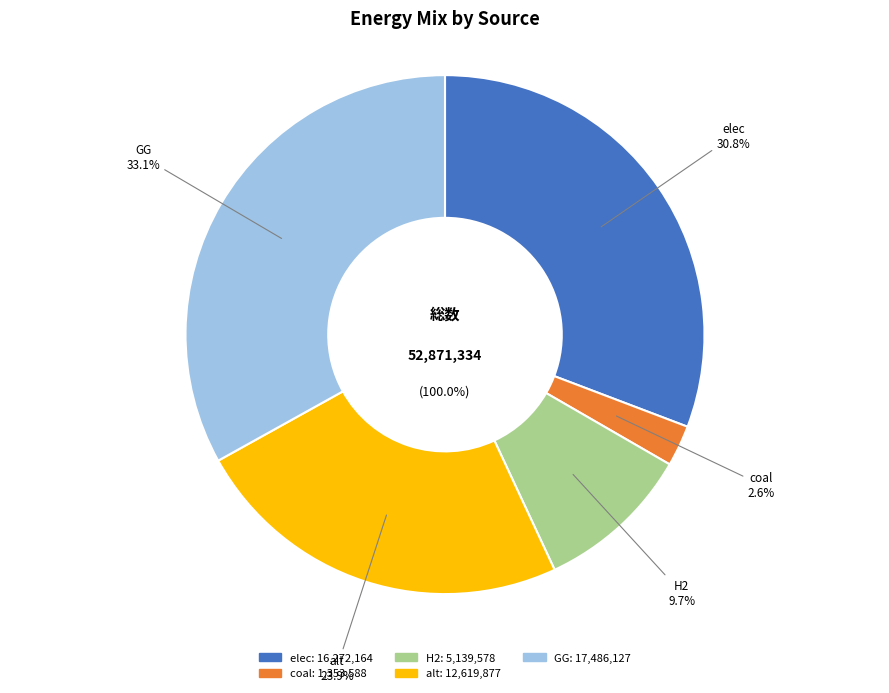

To the nearest percent, what percentage of the pie is coal?

3%